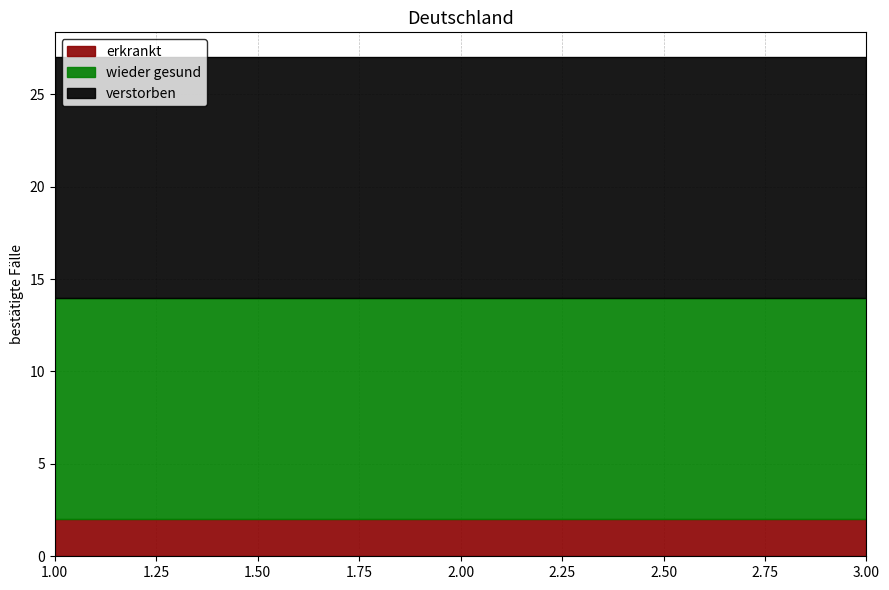

What is the total value across all series at 1.00?

27